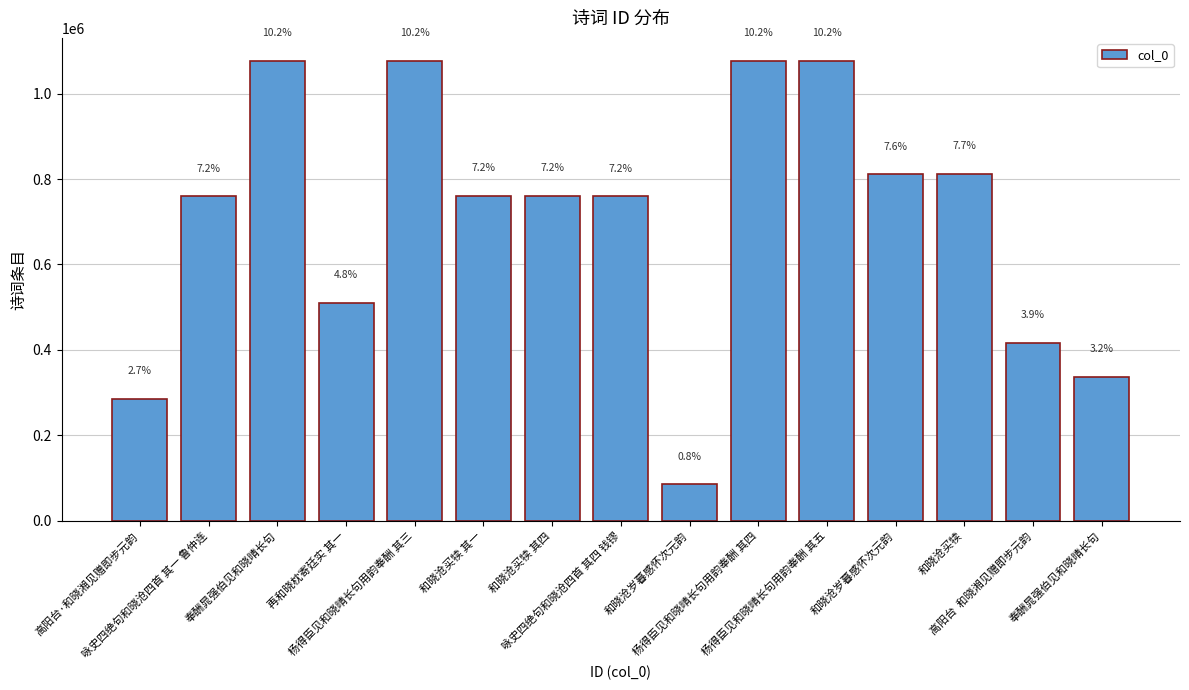

How many bars are there in total?

15